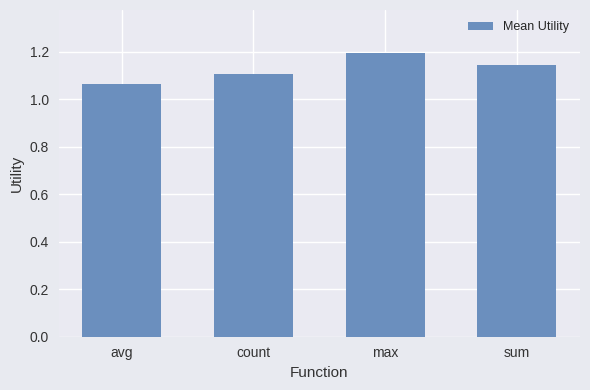

Which category has the highest value across all series?

max